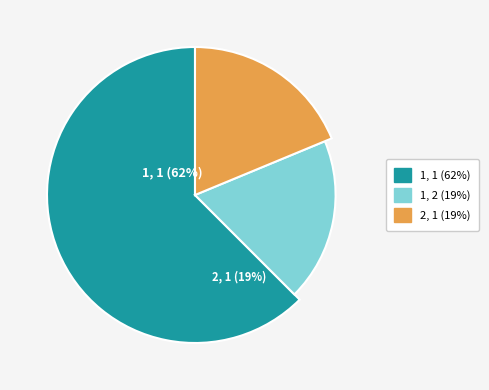

Rank the categories by value from highest to lowest.

1, 1, 1, 2, 2, 1